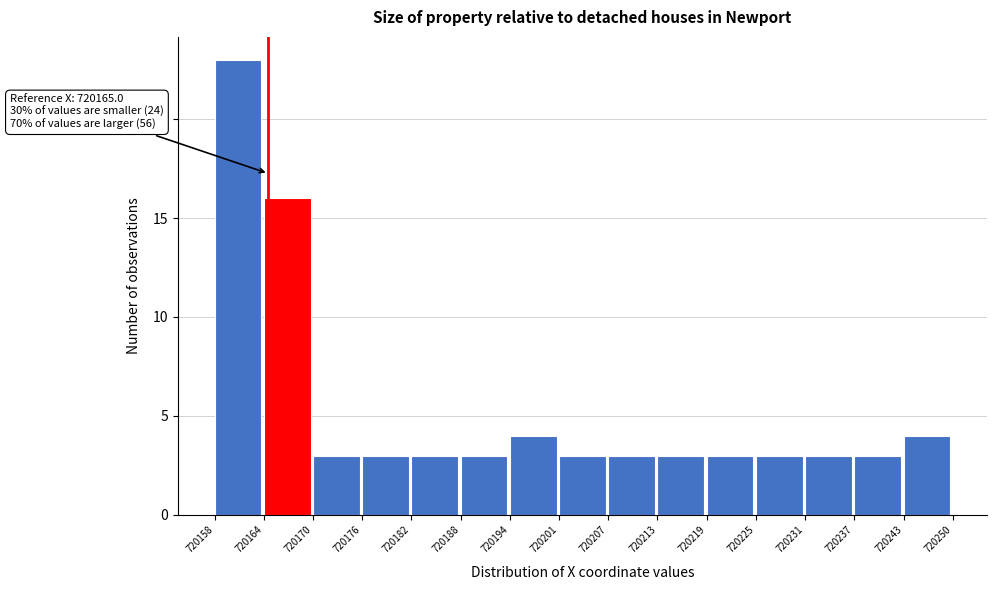

Over which range of the x-axis is the bar tallest?

720158 to 720164